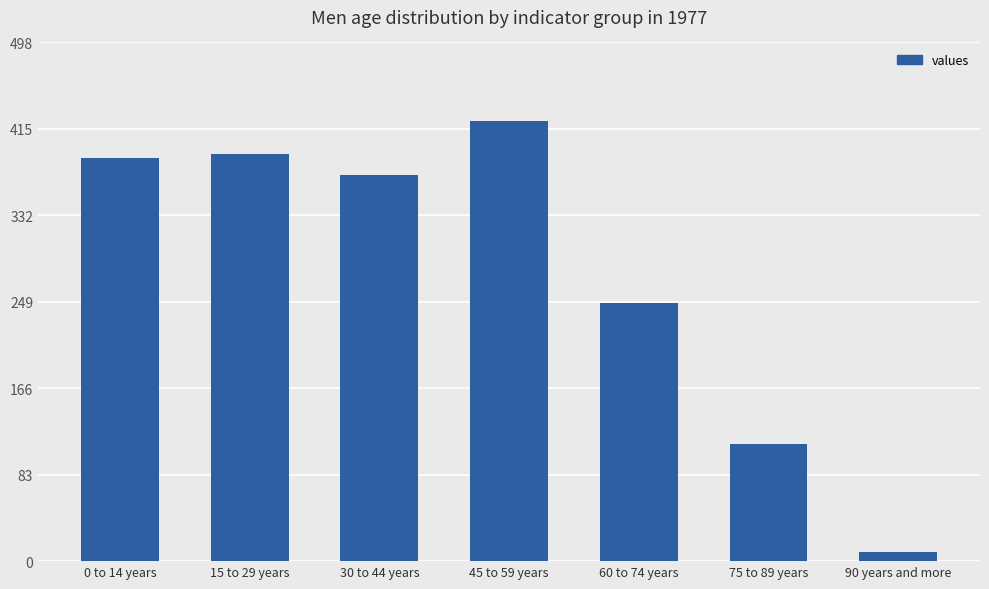

At which label is the value closest to 216?

60 to 74 years